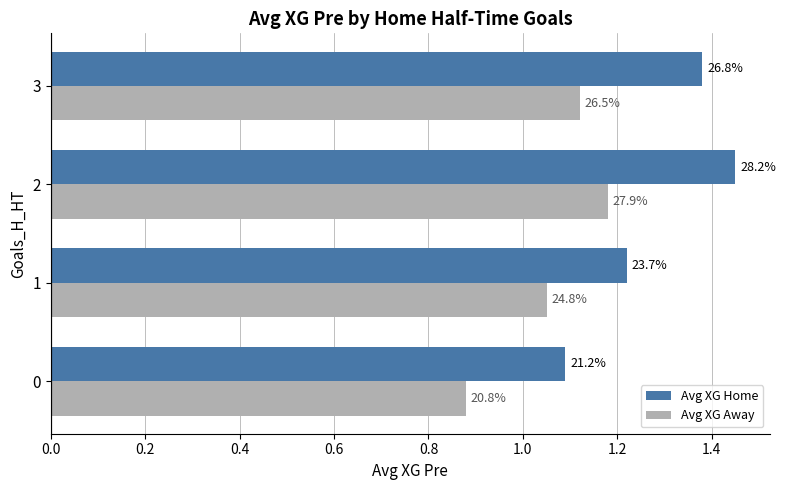

Count the Avg XG Away values in the range 1 to 2.

3